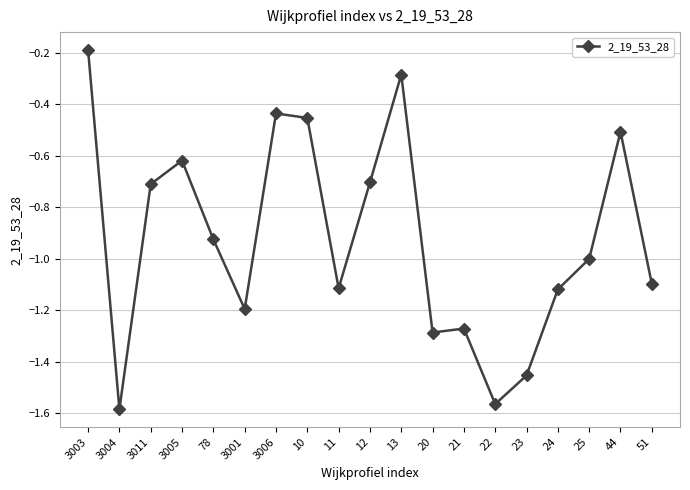

What value does the data have at 25?

-1.0